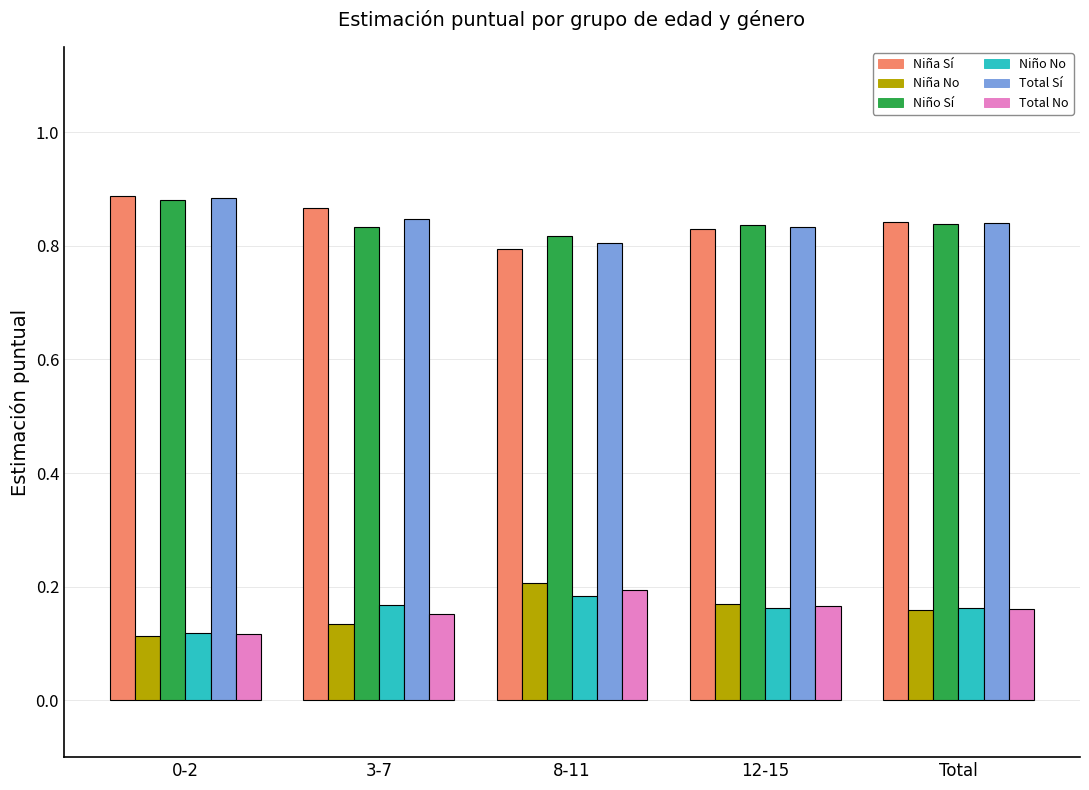

Which category has the lowest value in the Niño No series?

0-2